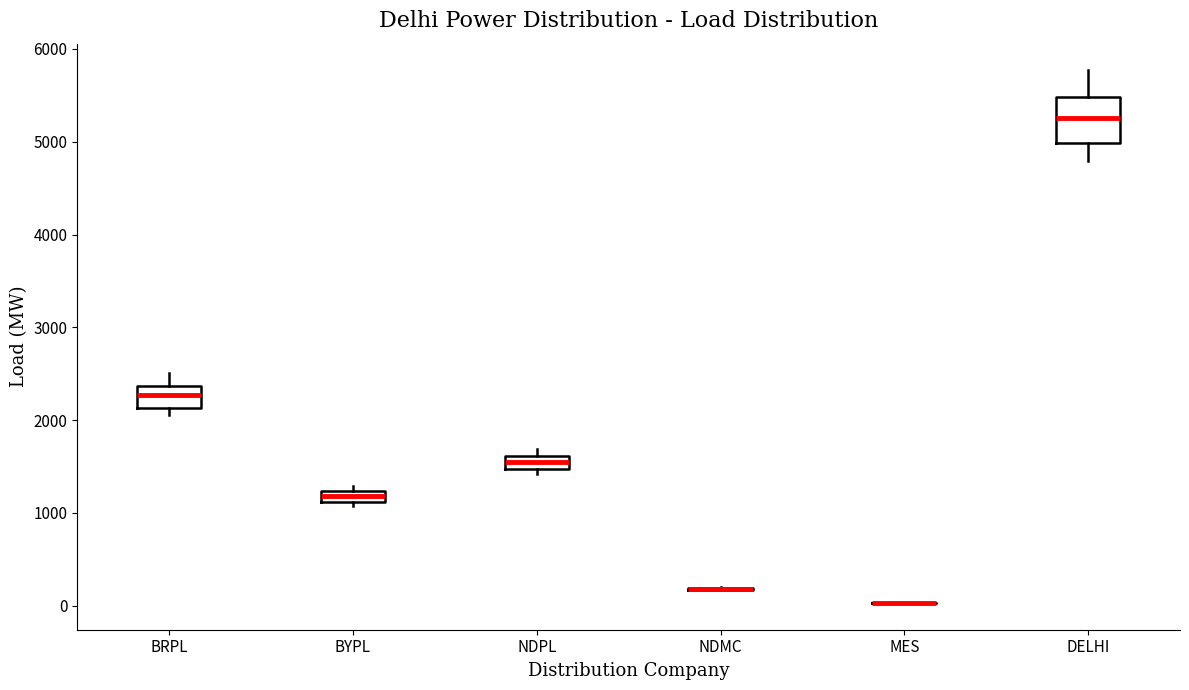

Where is the upper edge of the box for BRPL on the y-axis? The values are not printed on the chart, so give them approximately, as read against the axis.

2400